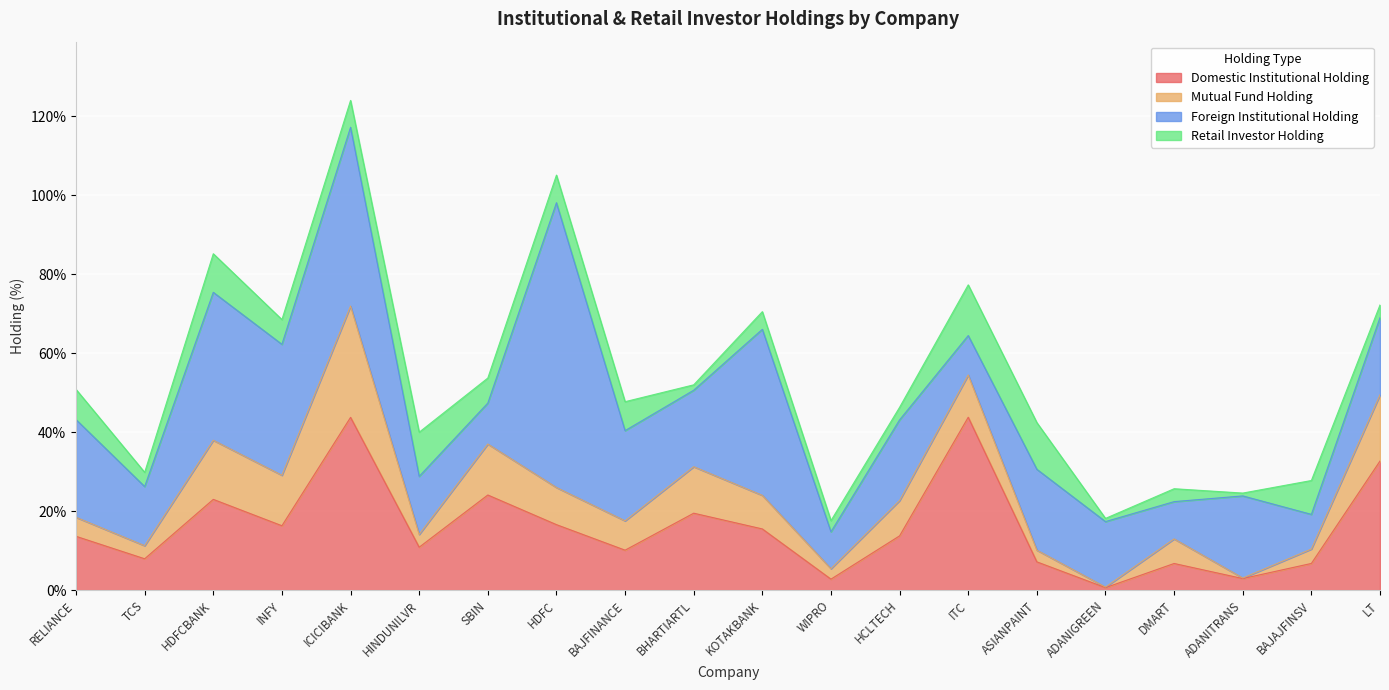

Which category has the highest value in the Domestic Institutional Holding series?

ITC